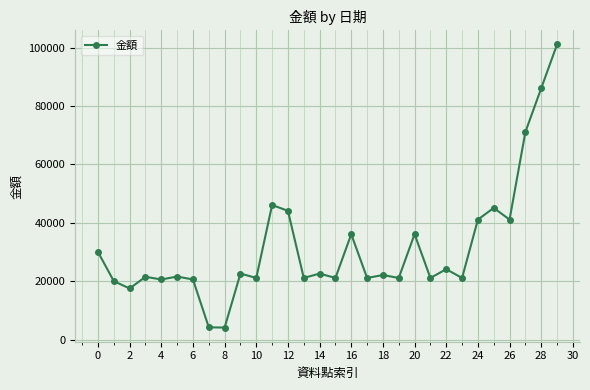

How many values are below 22100?

15